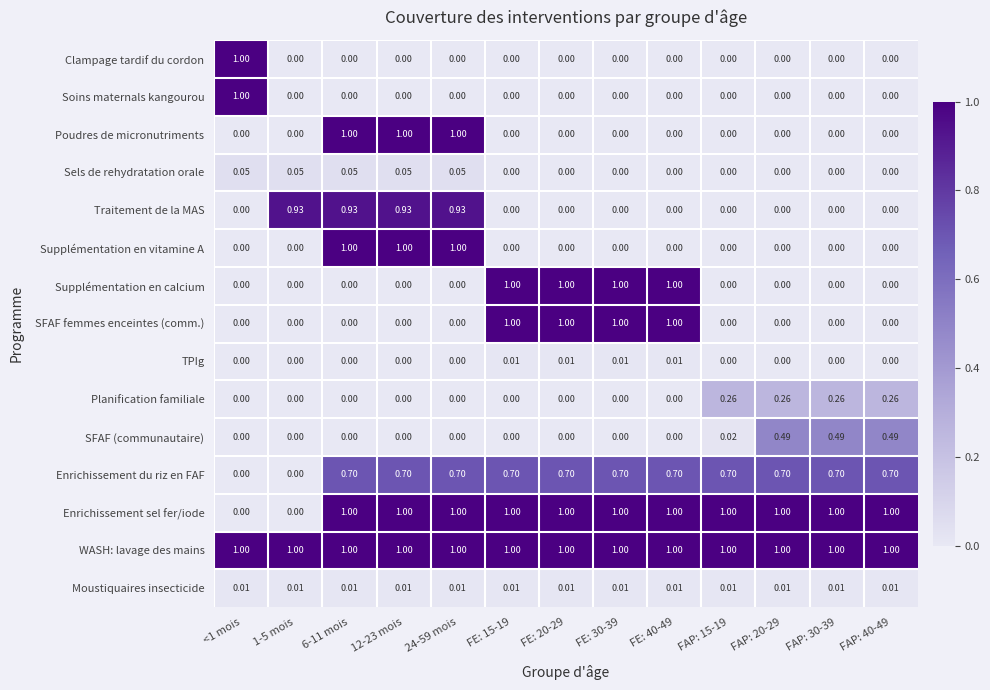

Is the value of Enrichissement du riz en FAF at 6-11 mois greater than the value of Poudres de micronutriments at FAP: 40-49?

Yes